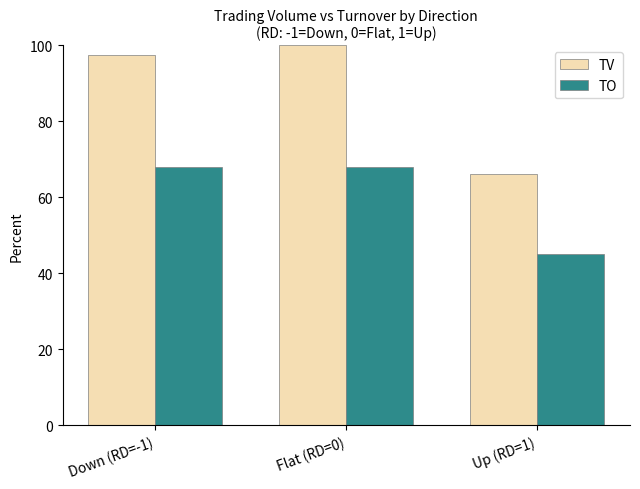

What is the sum of all TO values?

181.1